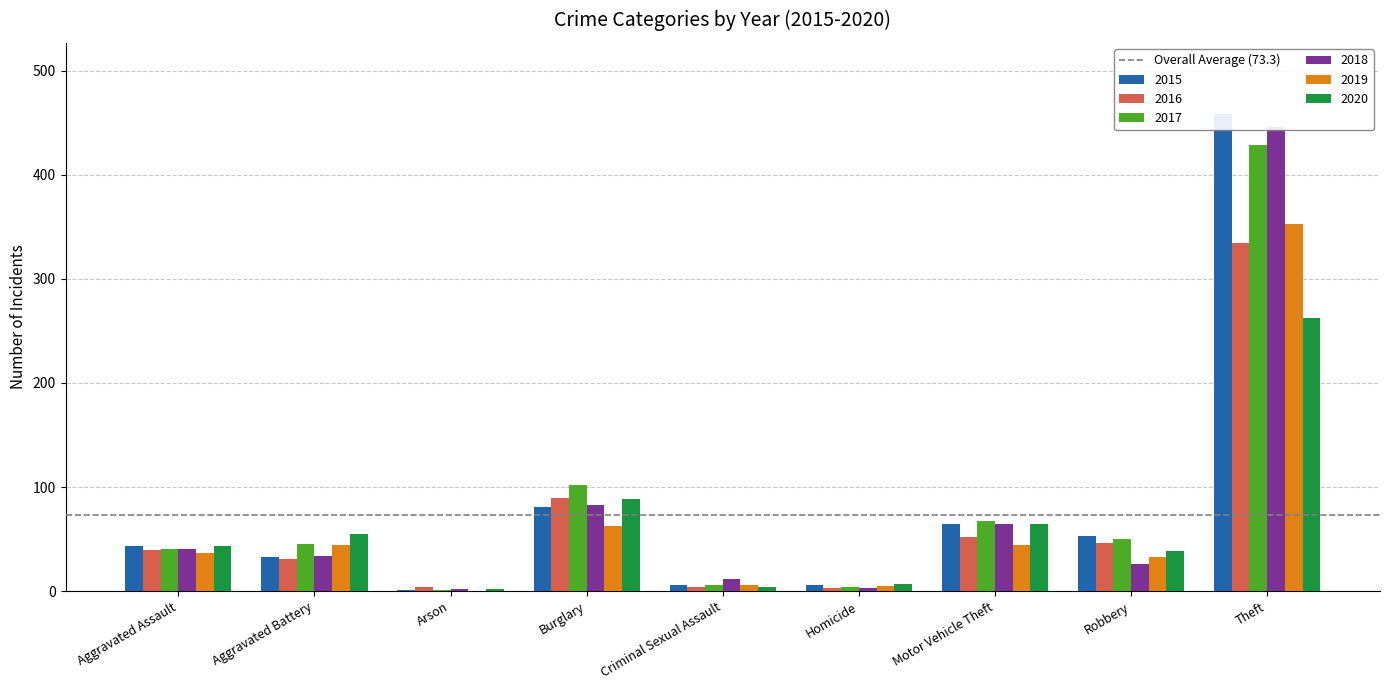

How many bars are there in each group?

6